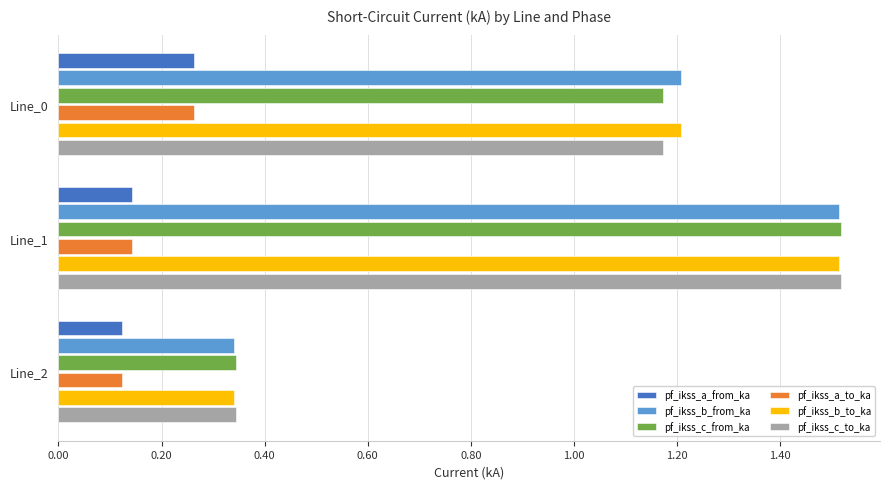

What is the spread (max minus min) of values at Line_0?

0.9